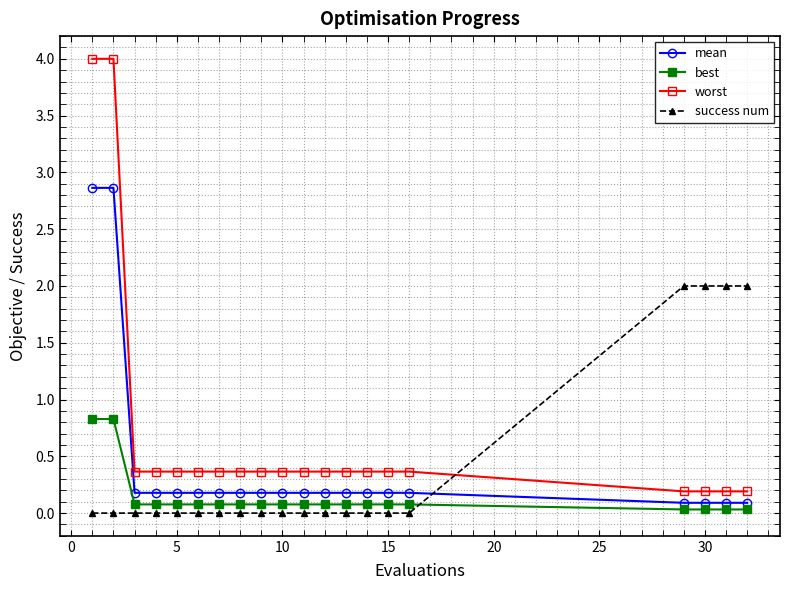

What is the difference between the maximum and minimum values in the mean series?

2.8